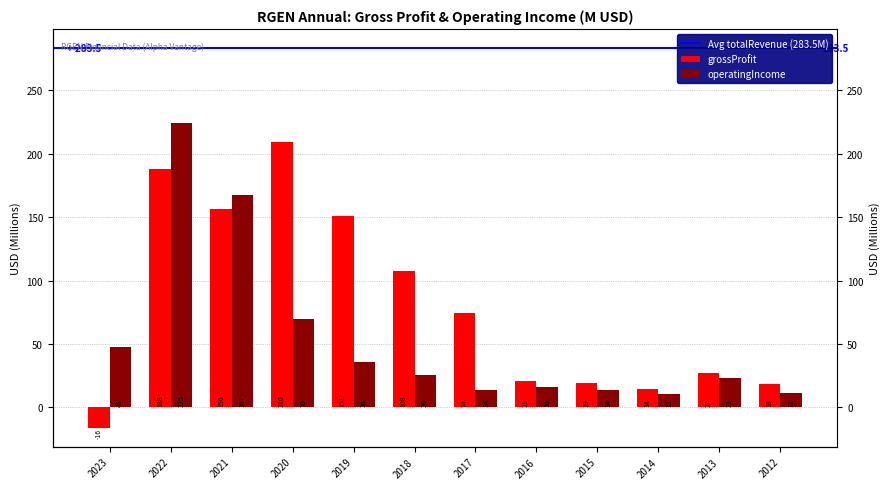

True or false: operatingIncome has a value of 56.7 at 2022.

False